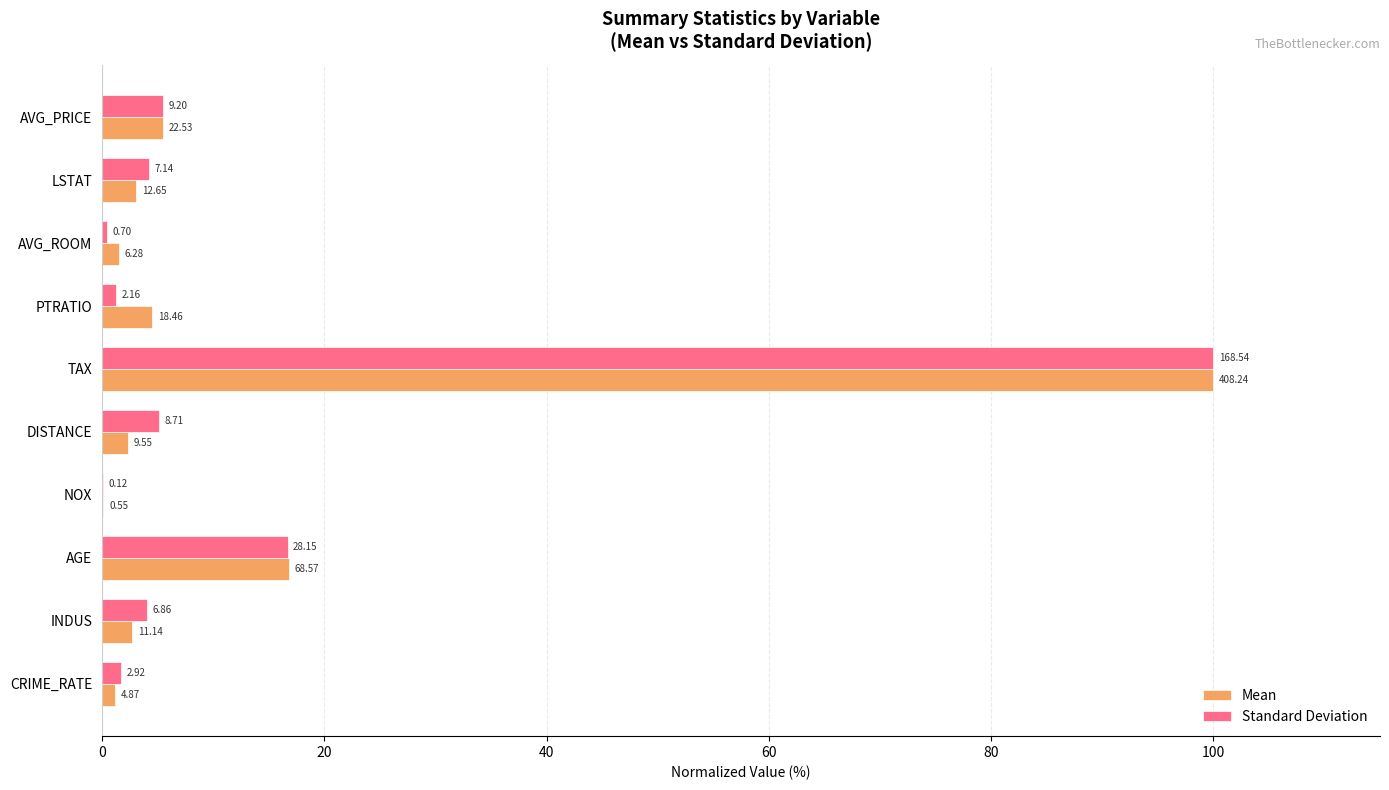

What is the difference between the maximum and minimum values in the Mean series?

99.9